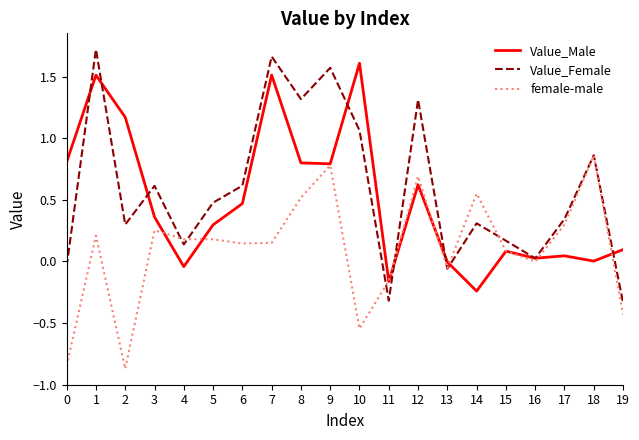

At which category does Value_Female reach its first local peak?

1